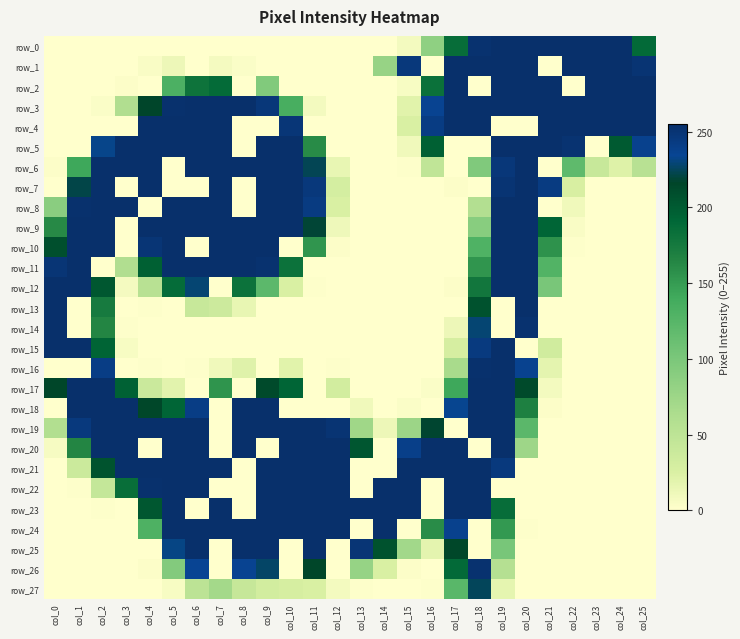

Reading right to left, transcribe all the data shown in this chart.

row_0: col_25=189	col_24=255	col_23=255	col_22=255	col_21=255	col_20=255	col_19=255	col_18=253	col_17=186	col_16=85	col_15=8	col_14=0	col_13=0	col_12=0	col_11=0	col_10=0	col_9=0	col_8=0	col_7=0	col_6=0	col_5=0	col_4=0	col_3=0	col_2=0	col_1=0	col_0=0
row_1: col_25=251	col_24=255	col_23=255	col_22=255	col_21=0	col_20=255	col_19=255	col_18=255	col_17=255	col_16=0	col_15=247	col_14=79	col_13=0	col_12=0	col_11=0	col_10=0	col_9=0	col_8=3	col_7=7	col_6=0	col_5=12	col_4=4	col_3=0	col_2=0	col_1=0	col_0=0
row_2: col_25=255	col_24=255	col_23=255	col_22=0	col_21=255	col_20=255	col_19=255	col_18=0	col_17=255	col_16=183	col_15=5	col_14=0	col_13=0	col_12=0	col_11=0	col_10=0	col_9=95	col_8=0	col_7=188	col_6=181	col_5=132	col_4=0	col_3=2	col_2=0	col_1=0	col_0=0
row_3: col_25=255	col_24=255	col_23=255	col_22=255	col_21=255	col_20=255	col_19=255	col_18=255	col_17=255	col_16=236	col_15=20	col_14=0	col_13=0	col_12=0	col_11=8	col_10=135	col_9=248	col_8=255	col_7=255	col_6=255	col_5=254	col_4=217	col_3=60	col_2=3	col_1=0	col_0=0
row_4: col_25=255	col_24=255	col_23=255	col_22=255	col_21=255	col_20=0	col_19=0	col_18=255	col_17=255	col_16=243	col_15=25	col_14=0	col_13=0	col_12=0	col_11=0	col_10=249	col_9=0	col_8=0	col_7=255	col_6=255	col_5=255	col_4=255	col_3=0	col_2=0	col_1=0	col_0=0
row_5: col_25=238	col_24=201	col_23=0	col_22=252	col_21=255	col_20=255	col_19=255	col_18=0	col_17=0	col_16=197	col_15=10	col_14=0	col_13=0	col_12=0	col_11=161	col_10=255	col_9=255	col_8=0	col_7=255	col_6=255	col_5=255	col_4=255	col_3=255	col_2=233	col_1=0	col_0=0
row_6: col_25=54	col_24=22	col_23=41	col_22=119	col_21=0	col_20=255	col_19=248	col_18=96	col_17=0	col_16=47	col_15=1	col_14=0	col_13=0	col_12=15	col_11=224	col_10=255	col_9=255	col_8=255	col_7=255	col_6=255	col_5=0	col_4=255	col_3=255	col_2=255	col_1=142	col_0=2
row_7: col_25=0	col_24=0	col_23=0	col_22=26	col_21=244	col_20=255	col_19=251	col_18=0	col_17=2	col_16=0	col_15=0	col_14=0	col_13=0	col_12=29	col_11=247	col_10=255	col_9=255	col_8=0	col_7=255	col_6=0	col_5=0	col_4=255	col_3=0	col_2=255	col_1=222	col_0=0
row_8: col_25=0	col_24=0	col_23=0	col_22=10	col_21=0	col_20=255	col_19=255	col_18=58	col_17=0	col_16=0	col_15=0	col_14=0	col_13=0	col_12=25	col_11=244	col_10=255	col_9=255	col_8=0	col_7=255	col_6=255	col_5=255	col_4=0	col_3=255	col_2=255	col_1=254	col_0=89
row_9: col_25=0	col_24=0	col_23=0	col_22=4	col_21=193	col_20=255	col_19=255	col_18=90	col_17=0	col_16=0	col_15=0	col_14=0	col_13=0	col_12=11	col_11=219	col_10=255	col_9=255	col_8=255	col_7=255	col_6=255	col_5=255	col_4=255	col_3=0	col_2=255	col_1=255	col_0=162
row_10: col_25=0	col_24=0	col_23=0	col_22=1	col_21=156	col_20=255	col_19=255	col_18=130	col_17=0	col_16=0	col_15=0	col_14=0	col_13=0	col_12=2	col_11=154	col_10=0	col_9=255	col_8=255	col_7=255	col_6=0	col_5=255	col_4=250	col_3=0	col_2=255	col_1=255	col_0=209
row_11: col_25=0	col_24=0	col_23=0	col_22=0	col_21=128	col_20=255	col_19=255	col_18=154	col_17=0	col_16=0	col_15=0	col_14=0	col_13=0	col_12=0	col_11=0	col_10=182	col_9=253	col_8=255	col_7=255	col_6=255	col_5=255	col_4=197	col_3=60	col_2=0	col_1=255	col_0=250
row_12: col_25=0	col_24=0	col_23=0	col_22=0	col_21=101	col_20=255	col_19=255	col_18=178	col_17=2	col_16=0	col_15=0	col_14=0	col_13=0	col_12=0	col_11=1	col_10=25	col_9=121	col_8=182	col_7=0	col_6=229	col_5=187	col_4=54	col_3=7	col_2=203	col_1=255	col_0=255
row_13: col_25=0	col_24=0	col_23=0	col_22=0	col_21=0	col_20=255	col_19=0	col_18=207	col_17=0	col_16=0	col_15=0	col_14=0	col_13=0	col_12=0	col_11=0	col_10=0	col_9=0	col_8=15	col_7=36	col_6=41	col_5=0	col_4=1	col_3=0	col_2=174	col_1=0	col_0=255
row_14: col_25=0	col_24=0	col_23=0	col_22=0	col_21=0	col_20=253	col_19=0	col_18=229	col_17=12	col_16=0	col_15=0	col_14=0	col_13=0	col_12=0	col_11=0	col_10=0	col_9=0	col_8=0	col_7=0	col_6=0	col_5=0	col_4=0	col_3=1	col_2=165	col_1=0	col_0=255
row_15: col_25=0	col_24=0	col_23=0	col_22=0	col_21=33	col_20=0	col_19=255	col_18=245	col_17=28	col_16=0	col_15=0	col_14=0	col_13=0	col_12=0	col_11=0	col_10=0	col_9=0	col_8=0	col_7=0	col_6=0	col_5=0	col_4=0	col_3=5	col_2=194	col_1=255	col_0=255
row_16: col_25=0	col_24=0	col_23=0	col_22=0	col_21=18	col_20=237	col_19=255	col_18=254	col_17=66	col_16=0	col_15=0	col_14=0	col_13=0	col_12=1	col_11=0	col_10=20	col_9=0	col_8=21	col_7=10	col_6=1	col_5=0	col_4=1	col_3=0	col_2=242	col_1=0	col_0=0
row_17: col_25=0	col_24=0	col_23=0	col_22=0	col_21=8	col_20=213	col_19=255	col_18=255	col_17=142	col_16=3	col_15=0	col_14=0	col_13=0	col_12=31	col_11=0	col_10=193	col_9=213	col_8=0	col_7=155	col_6=0	col_5=19	col_4=38	col_3=196	col_2=255	col_1=255	col_0=216
row_18: col_25=0	col_24=0	col_23=0	col_22=0	col_21=2	col_20=169	col_19=255	col_18=255	col_17=234	col_16=0	col_15=3	col_14=0	col_13=10	col_12=0	col_11=0	col_10=0	col_9=255	col_8=255	col_7=0	col_6=242	col_5=193	col_4=215	col_3=255	col_2=255	col_1=255	col_0=0
row_19: col_25=0	col_24=0	col_23=0	col_22=0	col_21=0	col_20=122	col_19=255	col_18=255	col_17=0	col_16=218	col_15=76	col_14=12	col_13=73	col_12=251	col_11=255	col_10=255	col_9=255	col_8=255	col_7=0	col_6=255	col_5=255	col_4=255	col_3=255	col_2=255	col_1=246	col_0=59
row_20: col_25=0	col_24=0	col_23=0	col_22=0	col_21=0	col_20=74	col_19=255	col_18=0	col_17=255	col_16=255	col_15=240	col_14=0	col_13=204	col_12=255	col_11=255	col_10=255	col_9=0	col_8=255	col_7=0	col_6=255	col_5=255	col_4=0	col_3=255	col_2=255	col_1=165	col_0=6
row_21: col_25=0	col_24=0	col_23=0	col_22=0	col_21=0	col_20=0	col_19=246	col_18=255	col_17=255	col_16=255	col_15=255	col_14=0	col_13=0	col_12=255	col_11=255	col_10=255	col_9=255	col_8=0	col_7=255	col_6=255	col_5=255	col_4=255	col_3=255	col_2=206	col_1=37	col_0=0
row_22: col_25=0	col_24=0	col_23=0	col_22=0	col_21=0	col_20=0	col_19=0	col_18=255	col_17=255	col_16=0	col_15=255	col_14=255	col_13=0	col_12=255	col_11=255	col_10=255	col_9=255	col_8=0	col_7=0	col_6=255	col_5=255	col_4=254	col_3=185	col_2=43	col_1=1	col_0=0
row_23: col_25=0	col_24=0	col_23=0	col_22=0	col_21=0	col_20=0	col_19=186	col_18=255	col_17=255	col_16=0	col_15=255	col_14=255	col_13=255	col_12=255	col_11=255	col_10=255	col_9=255	col_8=0	col_7=255	col_6=0	col_5=255	col_4=203	col_3=0	col_2=1	col_1=0	col_0=0
row_24: col_25=0	col_24=0	col_23=0	col_22=0	col_21=0	col_20=1	col_19=152	col_18=0	col_17=238	col_16=160	col_15=0	col_14=255	col_13=0	col_12=255	col_11=255	col_10=255	col_9=255	col_8=255	col_7=255	col_6=255	col_5=255	col_4=131	col_3=0	col_2=0	col_1=0	col_0=0
row_25: col_25=0	col_24=0	col_23=0	col_22=0	col_21=0	col_20=0	col_19=102	col_18=0	col_17=215	col_16=18	col_15=71	col_14=207	col_13=250	col_12=0	col_11=255	col_10=0	col_9=255	col_8=255	col_7=0	col_6=255	col_5=232	col_4=0	col_3=0	col_2=0	col_1=0	col_0=0
row_26: col_25=0	col_24=0	col_23=0	col_22=0	col_21=0	col_20=0	col_19=56	col_18=253	col_17=189	col_16=0	col_15=2	col_14=25	col_13=80	col_12=0	col_11=216	col_10=0	col_9=227	col_8=236	col_7=0	col_6=235	col_5=94	col_4=2	col_3=0	col_2=0	col_1=0	col_0=0
row_27: col_25=0	col_24=0	col_23=0	col_22=0	col_21=0	col_20=0	col_19=17	col_18=225	col_17=123	col_16=1	col_15=0	col_14=0	col_13=1	col_12=8	col_11=25	col_10=28	col_9=31	col_8=42	col_7=70	col_6=50	col_5=5	col_4=0	col_3=0	col_2=0	col_1=0	col_0=0